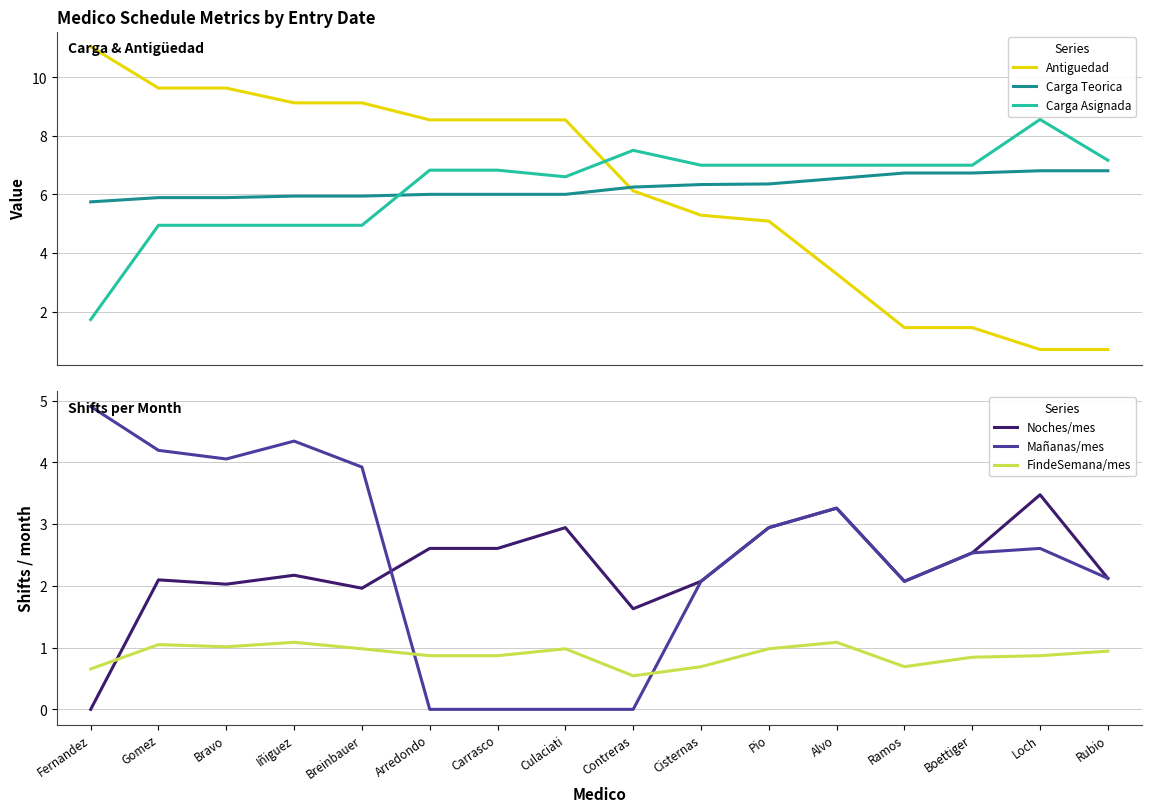

Which category has the lowest value in the Carga Asignada series?

Fernandez